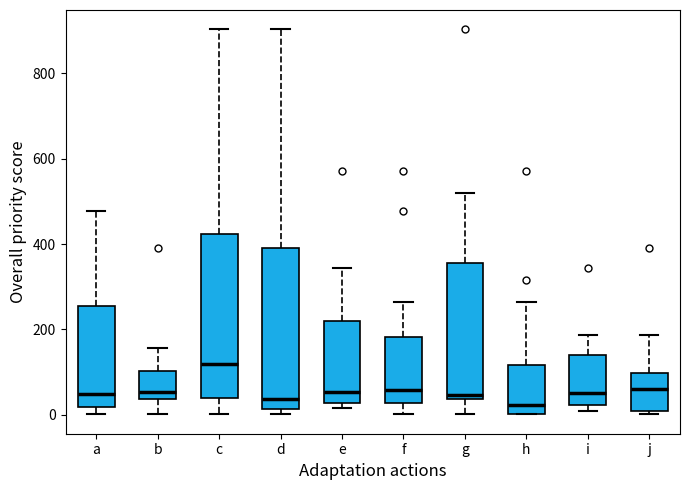

Reading left to right, read every box against the y-axis: the position of its median line, the range the box covers, and the ends of its whiskers. The values are not printed on the chart, so give them approximately, as read against the axis.

a: median 40, box 20 to 260, whiskers 0 to 480
b: median 60, box 40 to 100, whiskers 0 to 160
c: median 120, box 40 to 420, whiskers 0 to 900
d: median 40, box 20 to 400, whiskers 0 to 900
e: median 60, box 20 to 220, whiskers 20 (just below the box's lower edge) to 340
f: median 60, box 20 to 180, whiskers 0 to 260
g: median 40 (just above the box's lower edge), box 40 to 360, whiskers 0 to 520
h: median 20, box 0 to 120, whiskers 0 to 260
i: median 60, box 20 to 140, whiskers 0 to 180
j: median 60, box 0 to 100, whiskers 0 (just below the box's lower edge) to 180